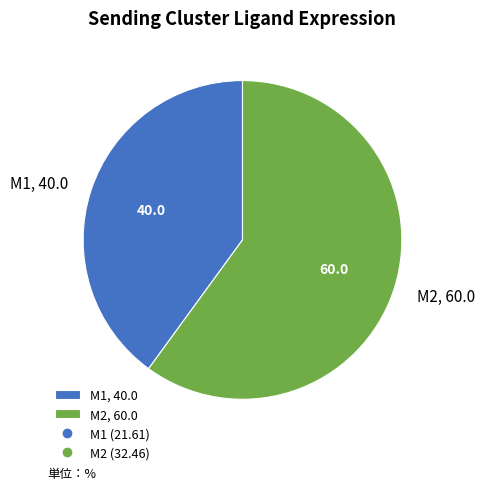

The M2 slice represents 60% of the pie. True or false?

True